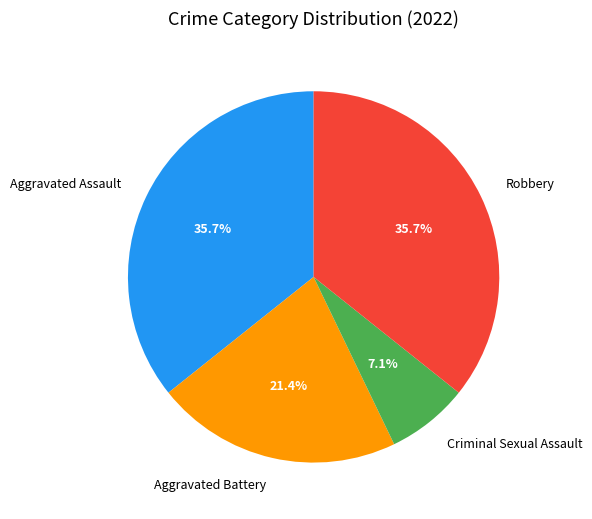

Approximately how many times larger is the value at Aggravated Battery compared to Aggravated Assault?

0.6